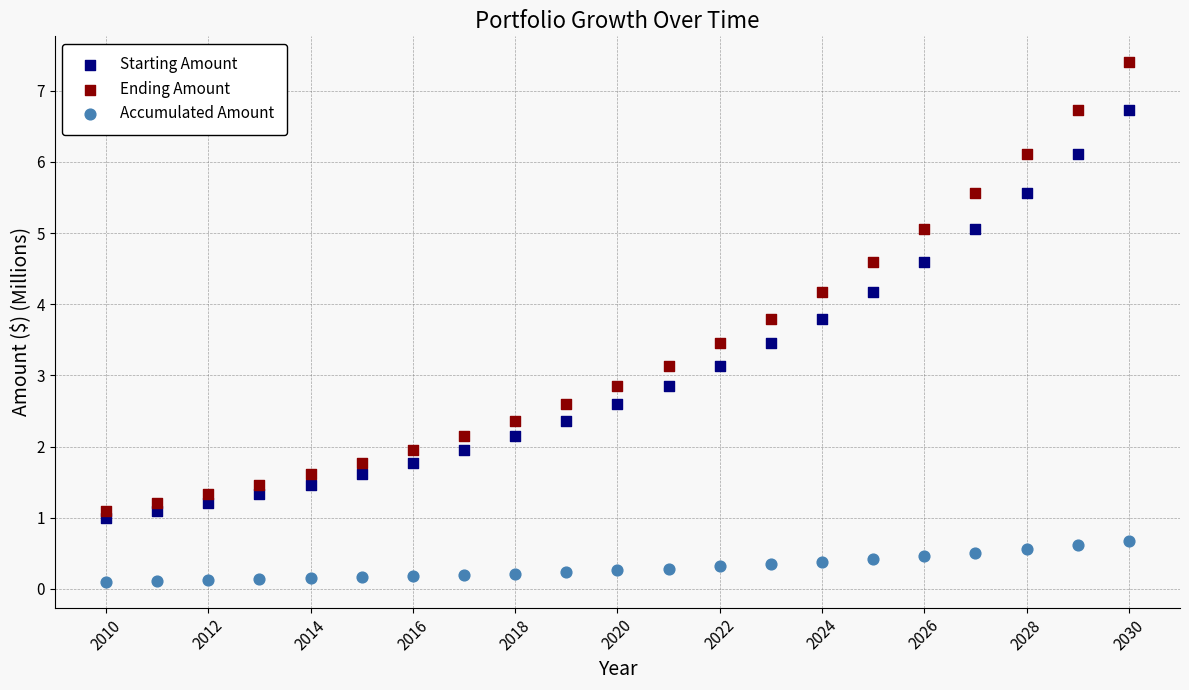

Which series reaches the maximum Y coordinate?

Ending Amount